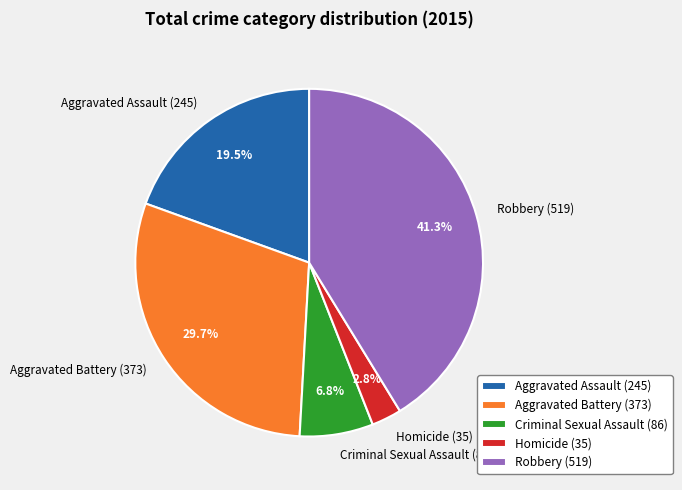

Is Robbery the majority of the pie?

No